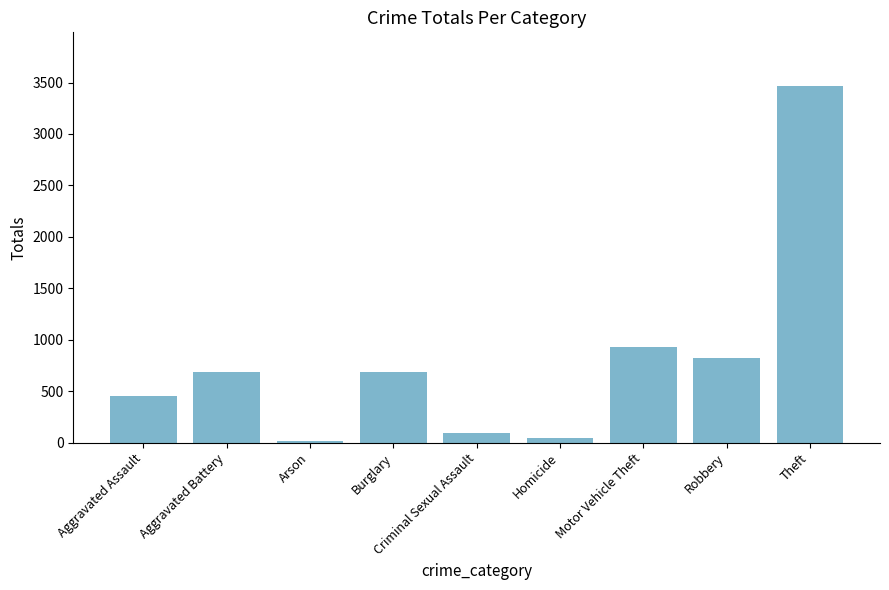

What is the sum of all values?

7202